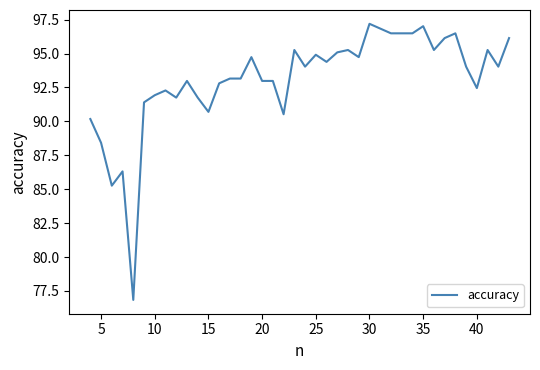

What is the difference between the maximum and minimum values?

20.4